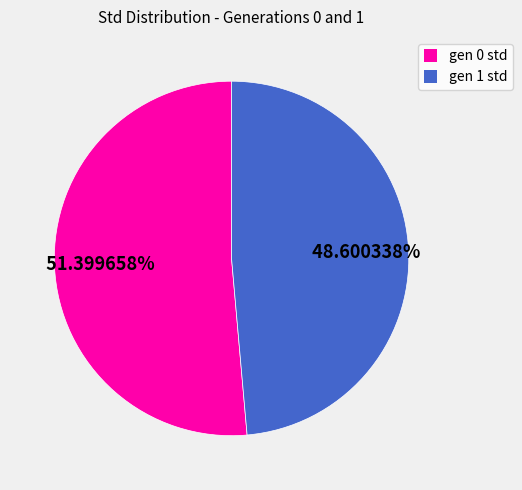

The gen 0 std slice represents 66% of the pie. True or false?

False